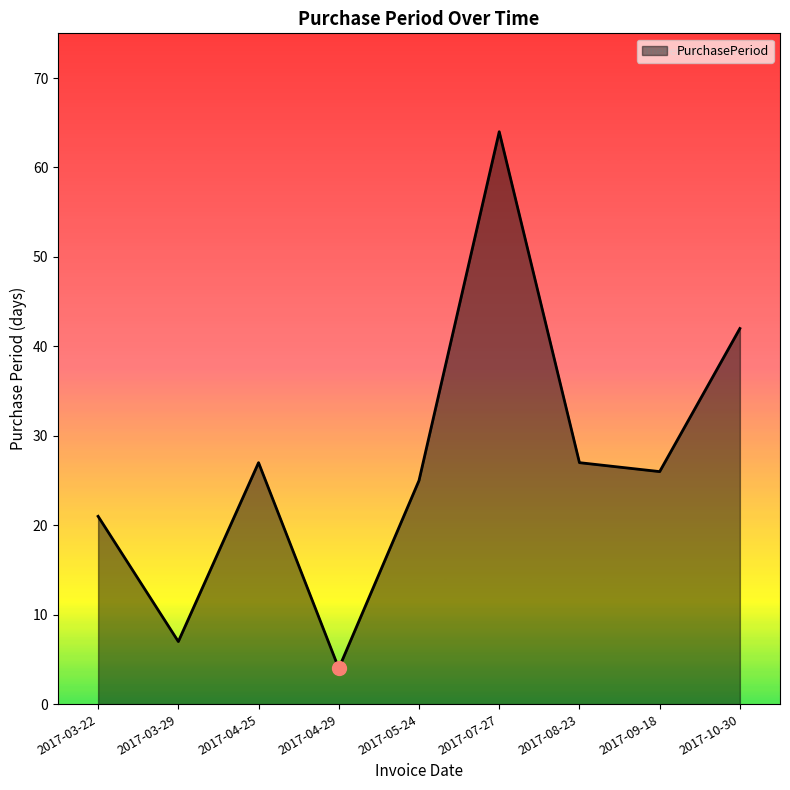

At which label does the data first exceed 26?

2017-04-25